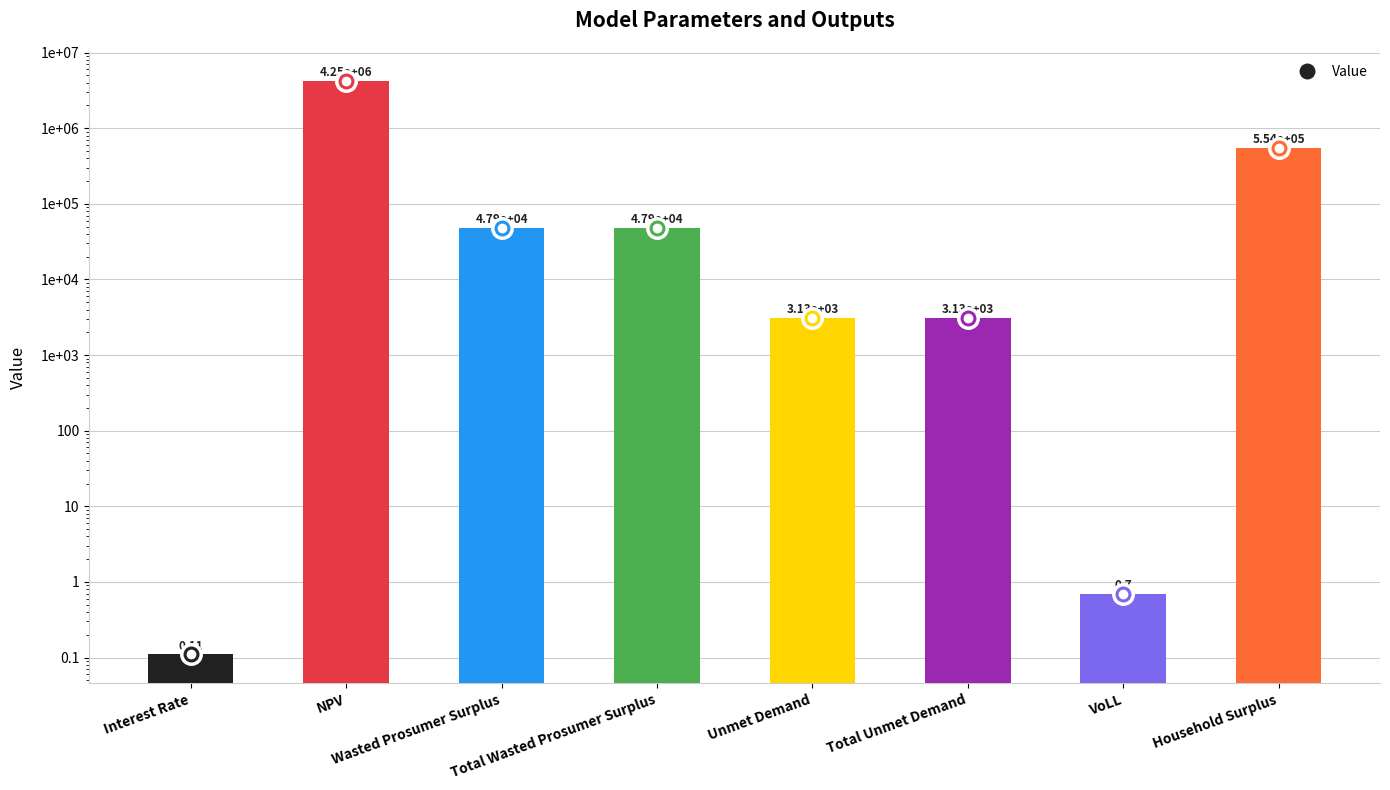

Reading left to right, extract all data points from this chart.

0.1	4254721.7	47892.6	47892.6	3128.1	3128.1	0.7	553545.4